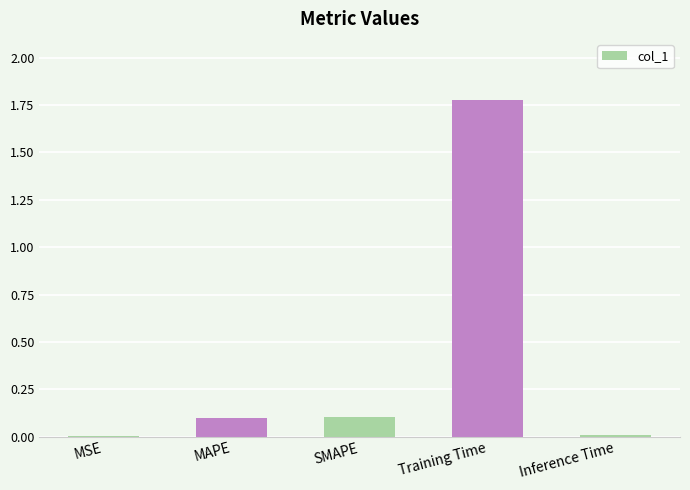

What is the sum of all values?

2.0